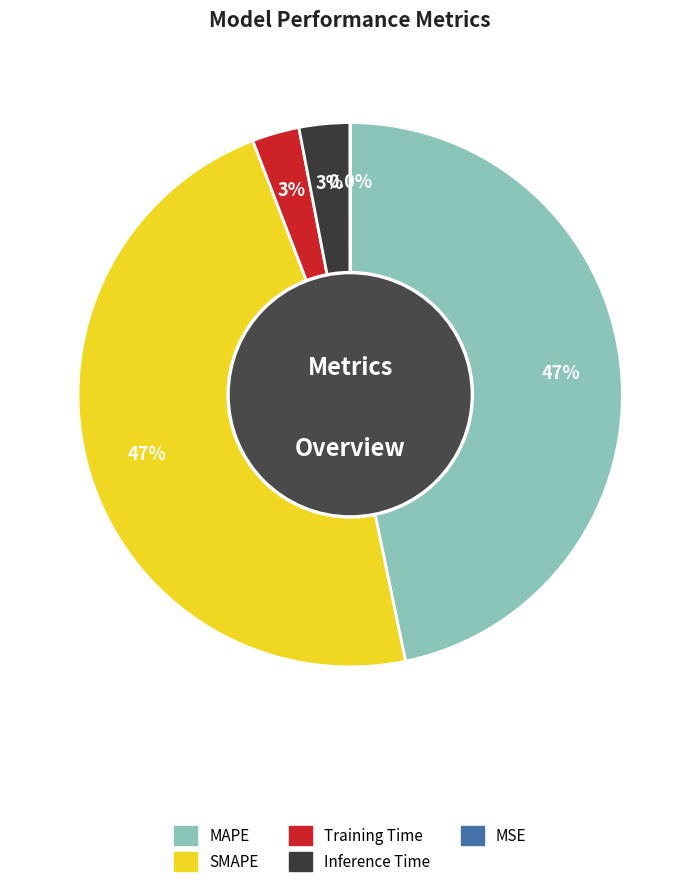

What is the largest slice in the pie chart?

SMAPE